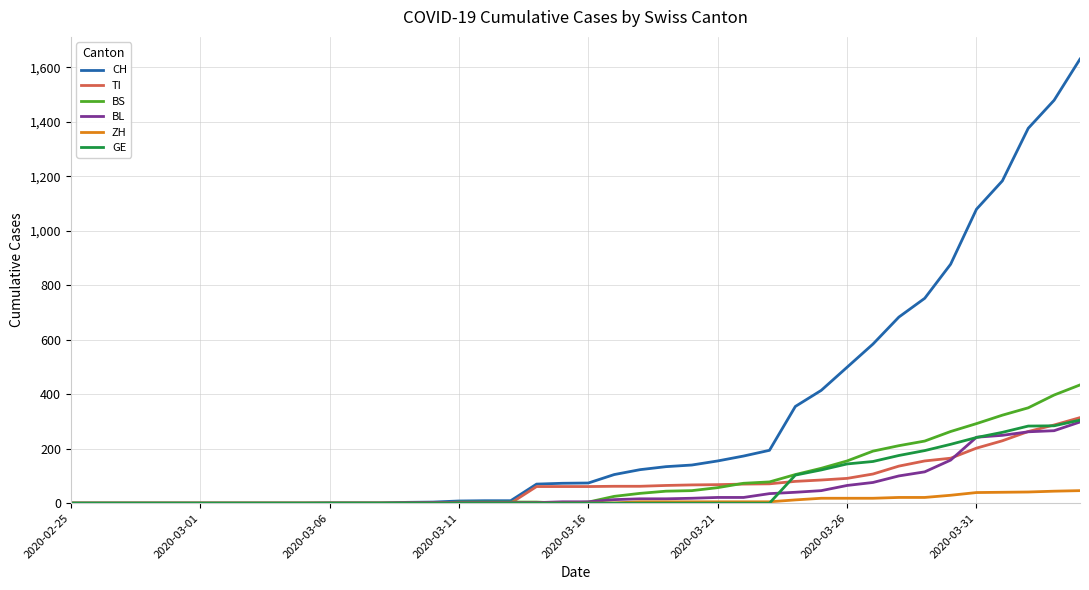

What is the greatest value displayed?

1630